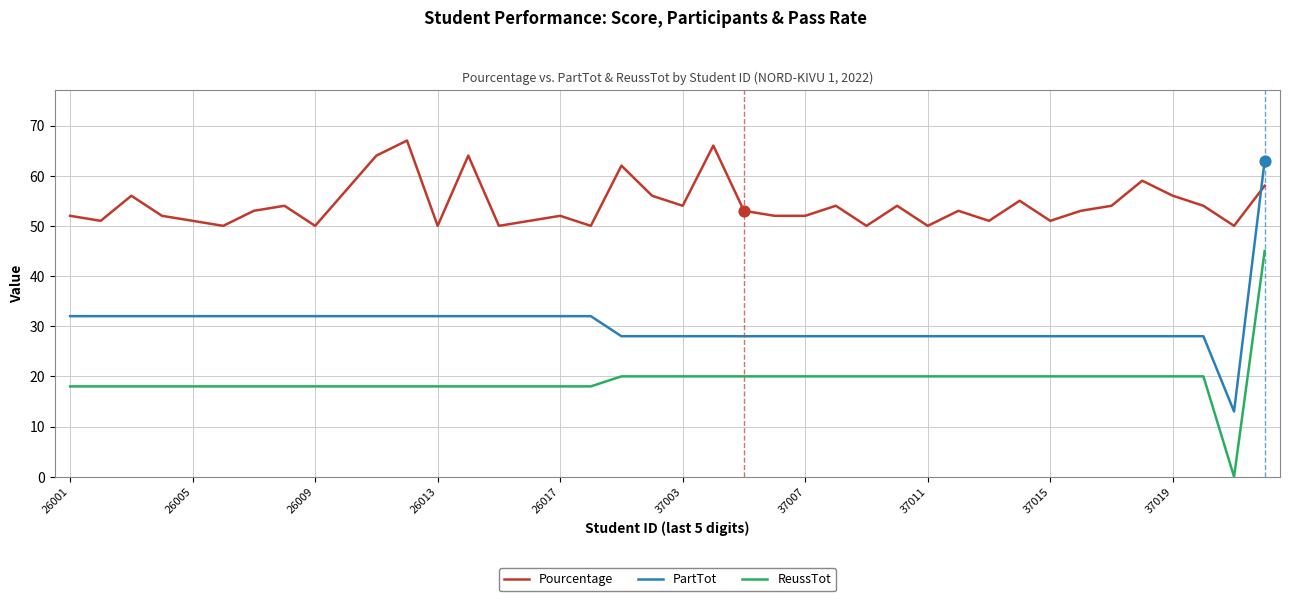

Which series has the largest range (max minus min)?

PartTot